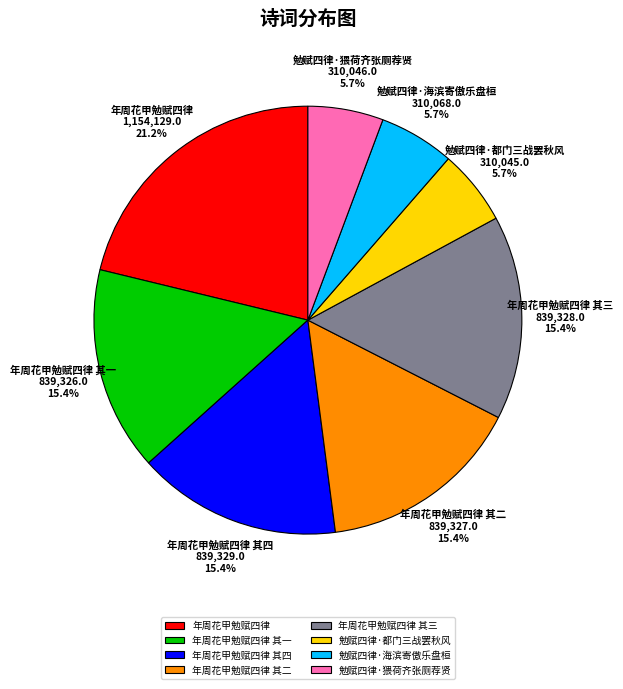

Is there a majority slice in this chart?

No